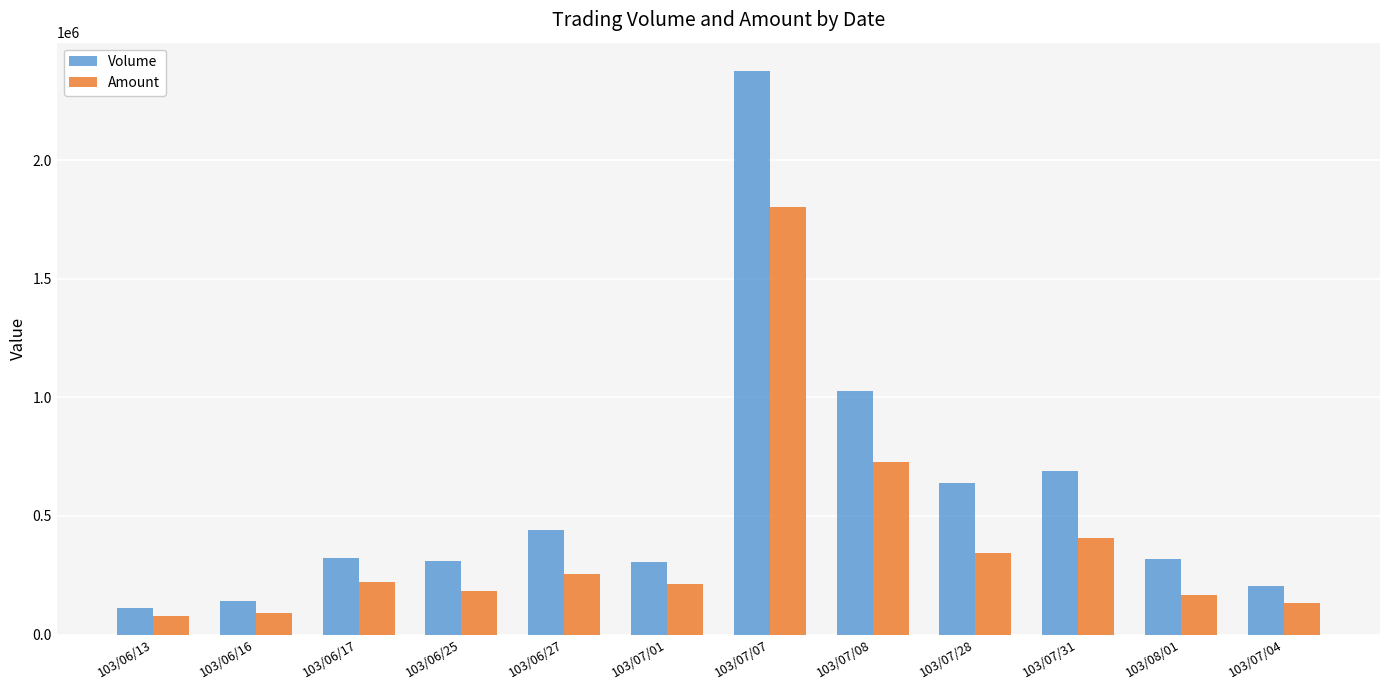

How many values in the Amount series are below 220830?

6